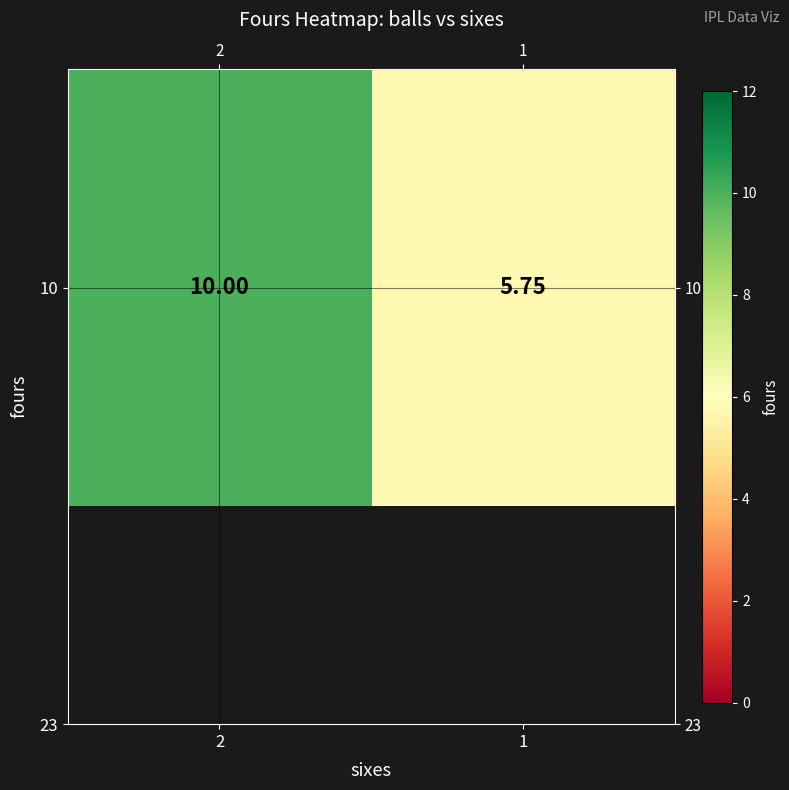

The chart shows a value of 14.3 at 2. True or false?

False